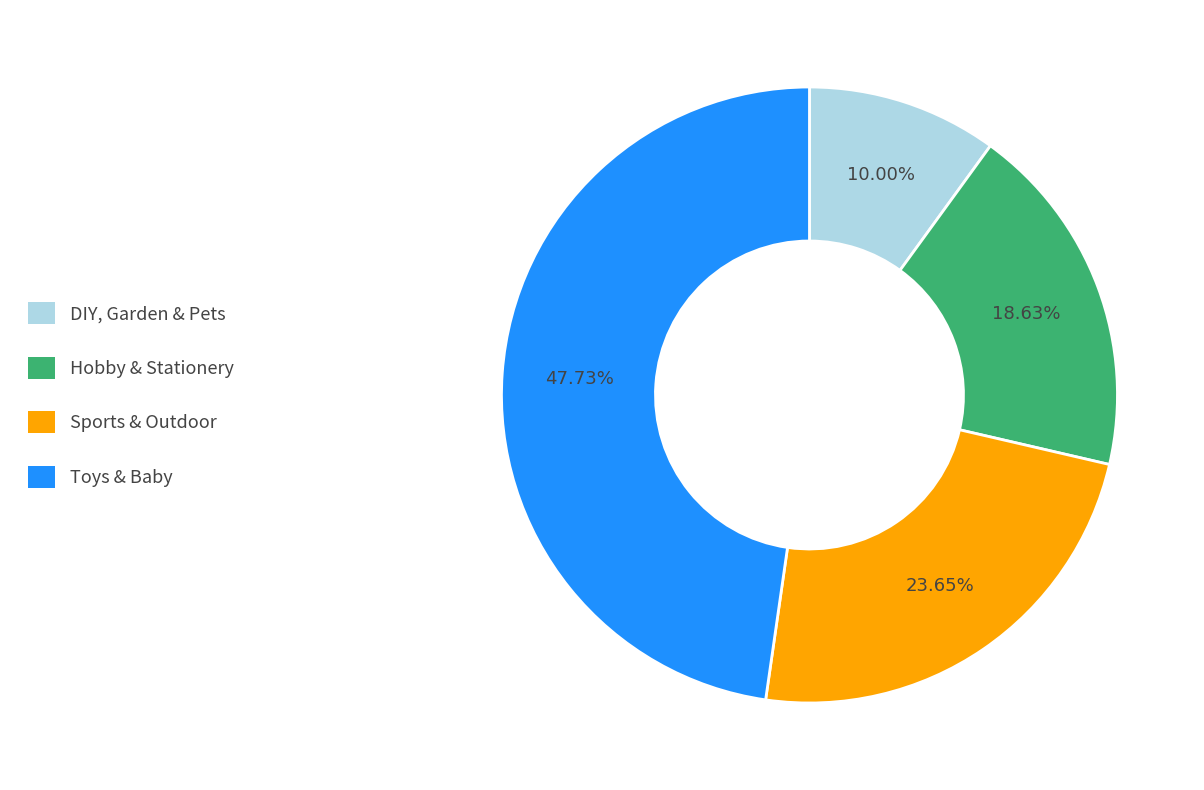

What is the smallest slice in the pie chart?

DIY, Garden & Pets